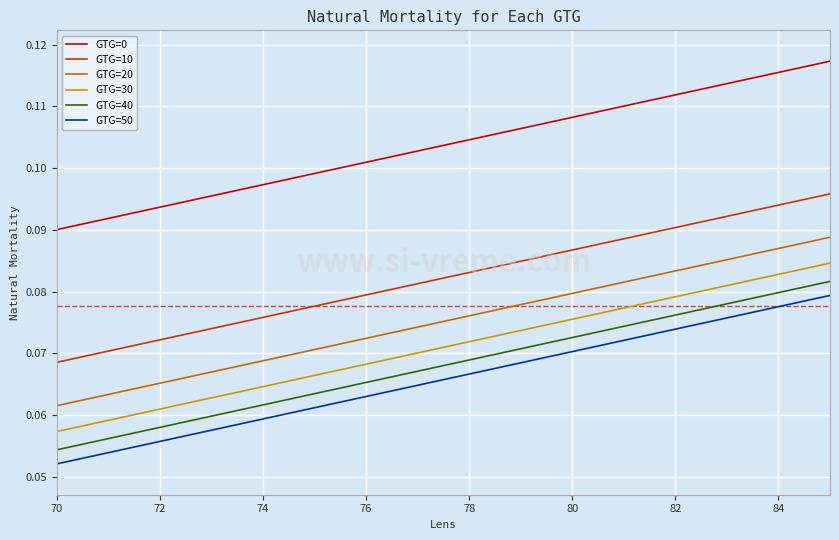

Which series has the largest total across all categories?

GTG=0